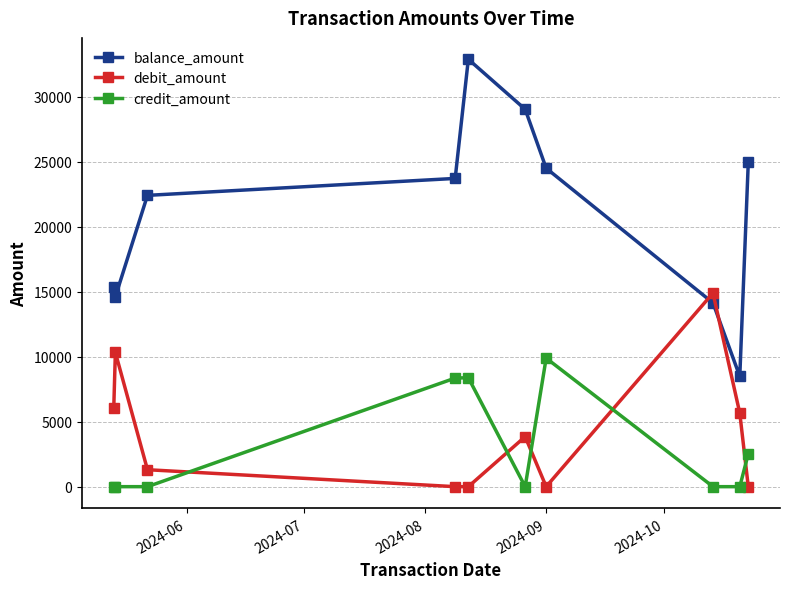

Count the number of data series in this chart.

3